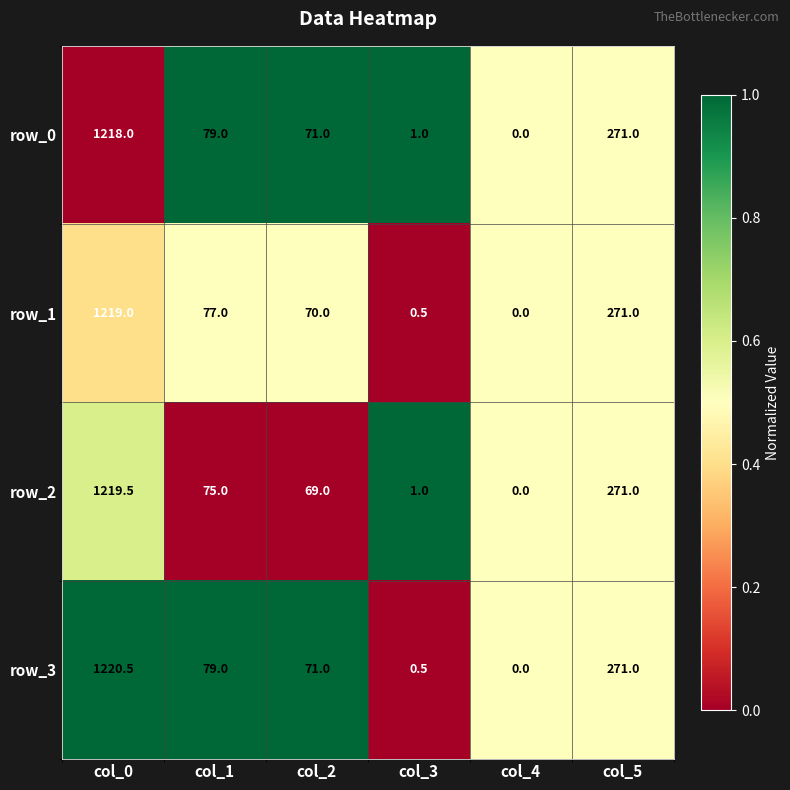

What is the difference between the maximum and minimum values in the row_2 series?

1219.5